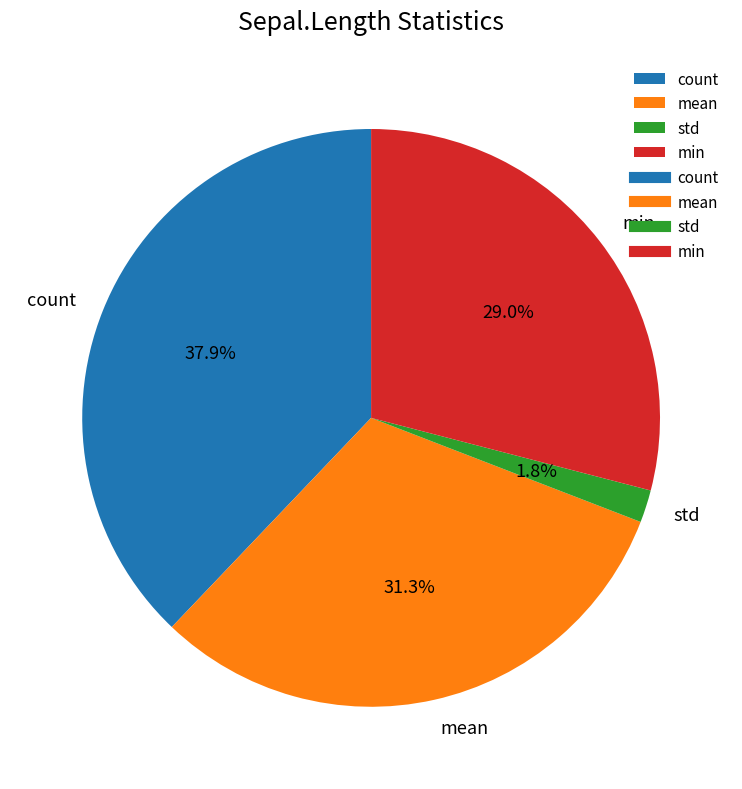

Which has a higher value, min or mean?

mean